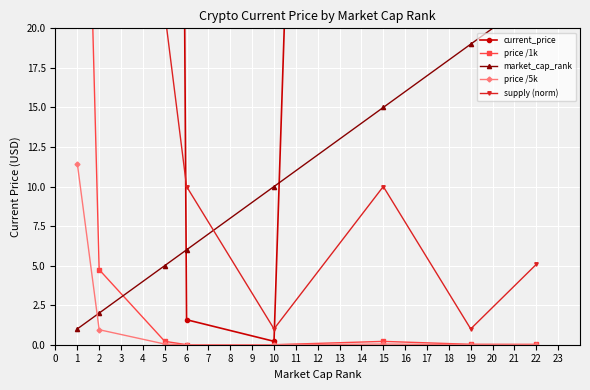

Rank the categories by price /5k value from highest to lowest.

1, 2, 5, 15, 19, 22, 6, 10